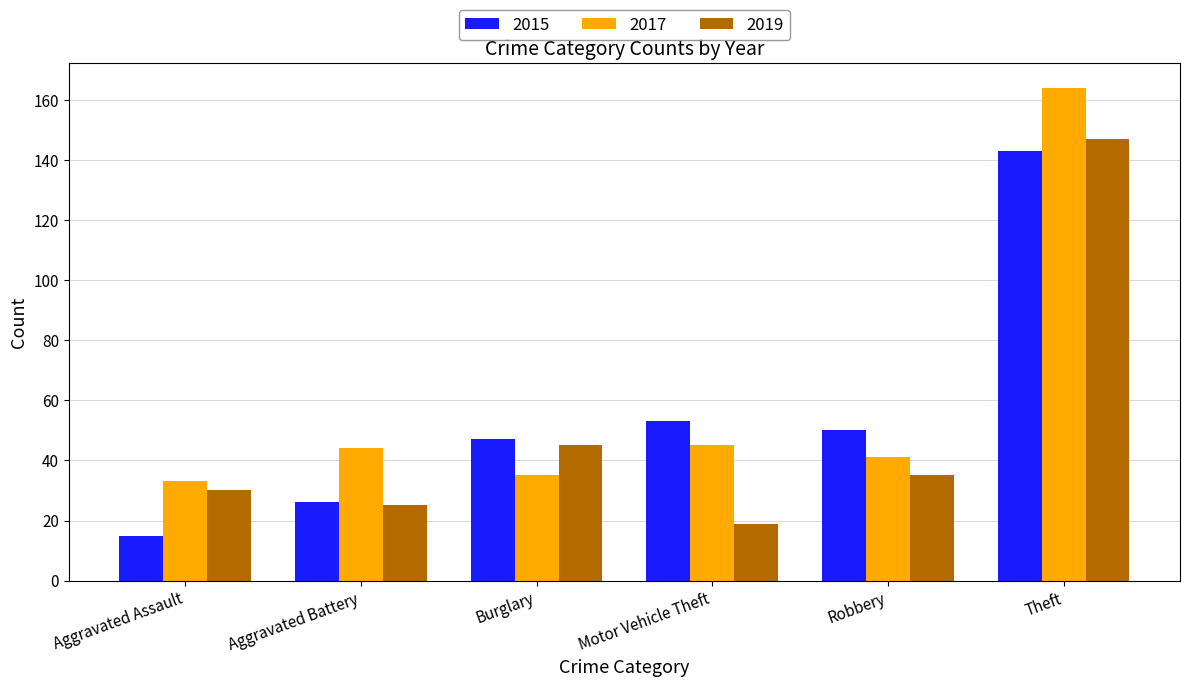

At which label does 2019 reach its minimum?

Motor Vehicle Theft